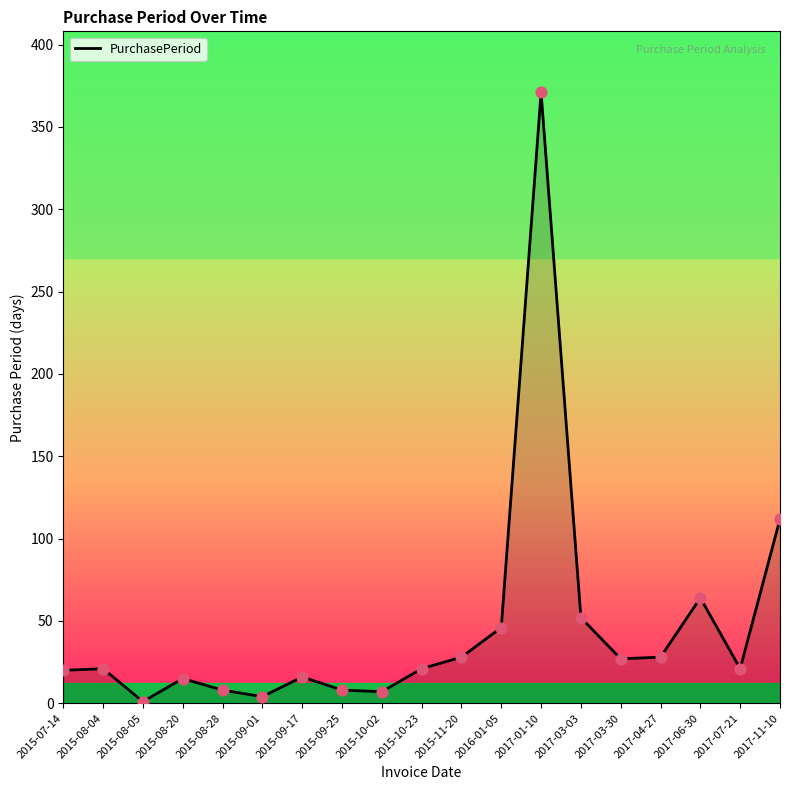

What is the ratio of the value at 2015-08-28 to the value at 2015-08-04?

0.4